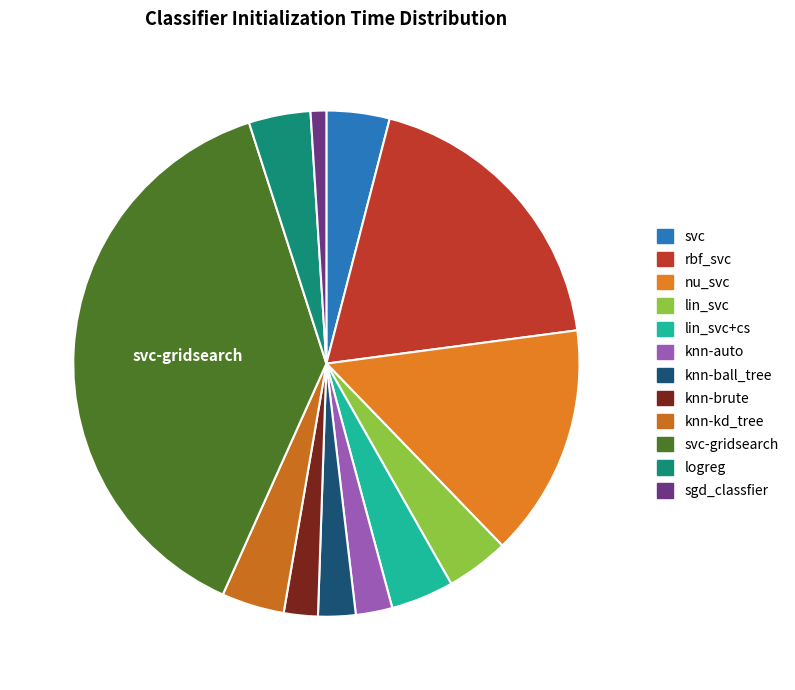

Is the sum of sgd_classfier and lin_svc+cs greater than half?

No